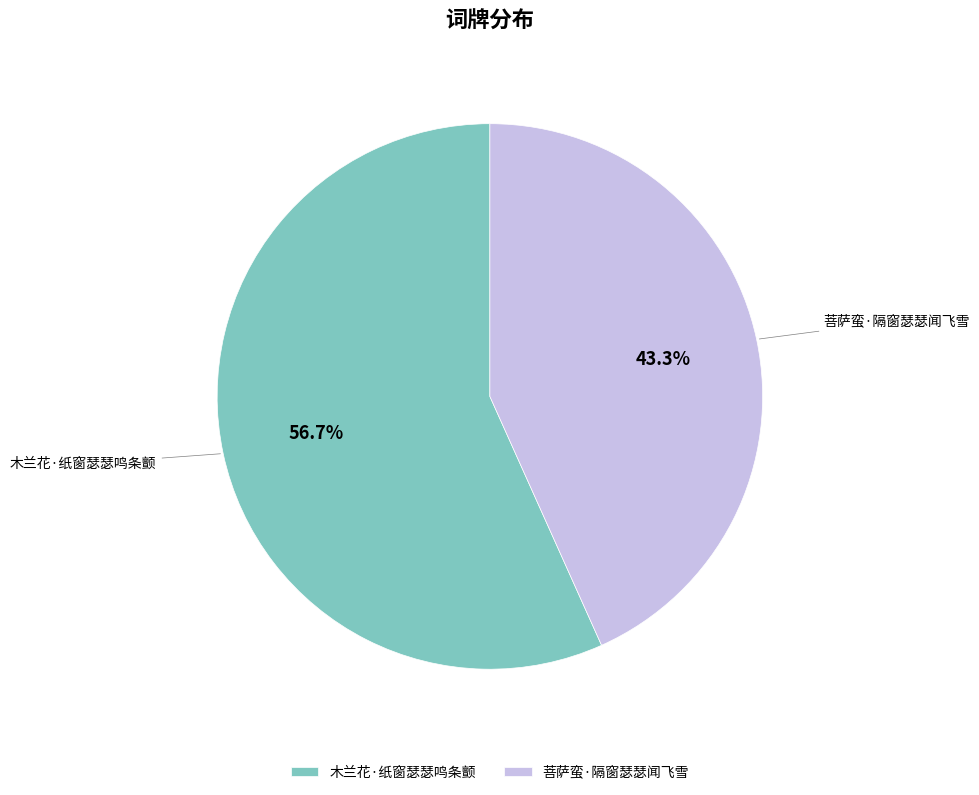

What percentage do 菩萨蛮·隔窗瑟瑟闻飞雪 and 木兰花·纸窗瑟瑟鸣条颤 together represent?

100.0%